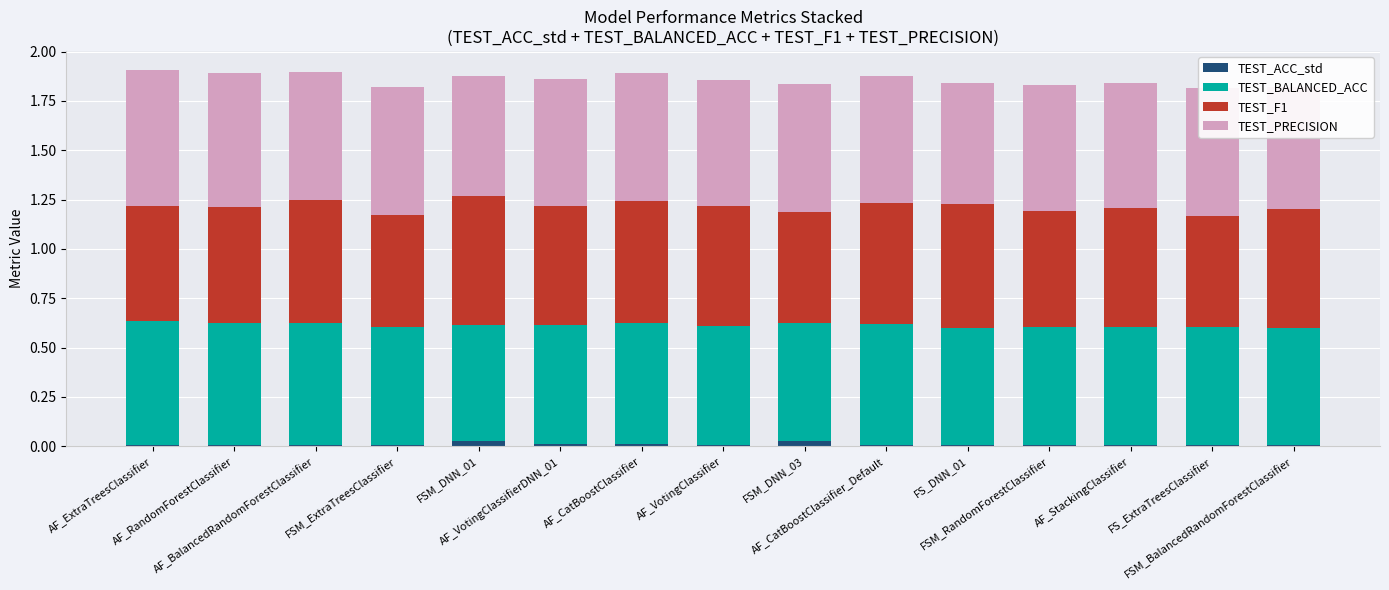

What are all the series names shown in the legend?

TEST_ACC_std, TEST_BALANCED_ACC, TEST_F1, TEST_PRECISION